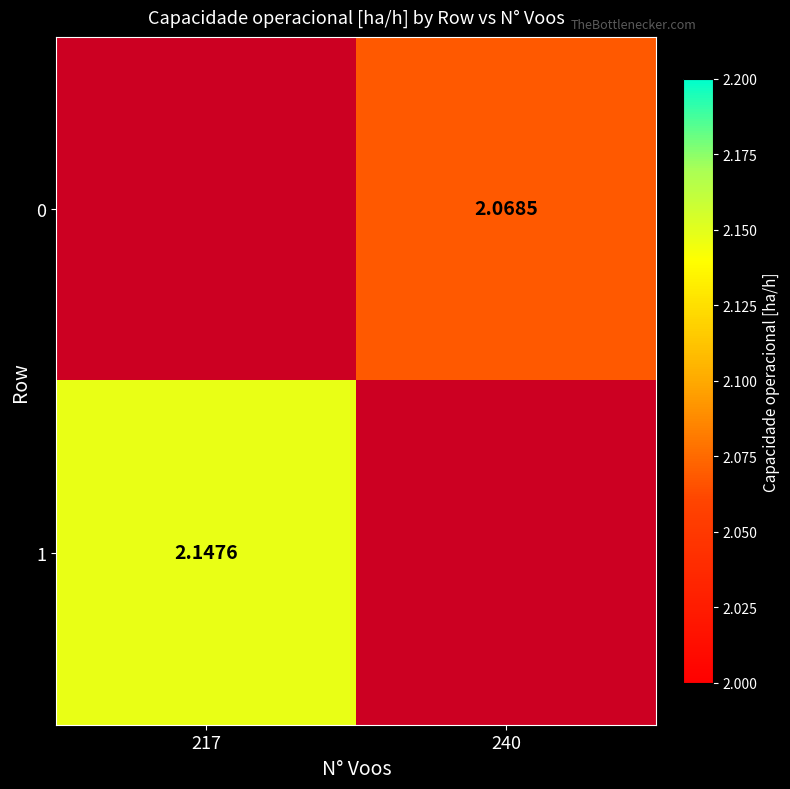

Rank the series by their maximum value, from lowest to highest.

0, 1